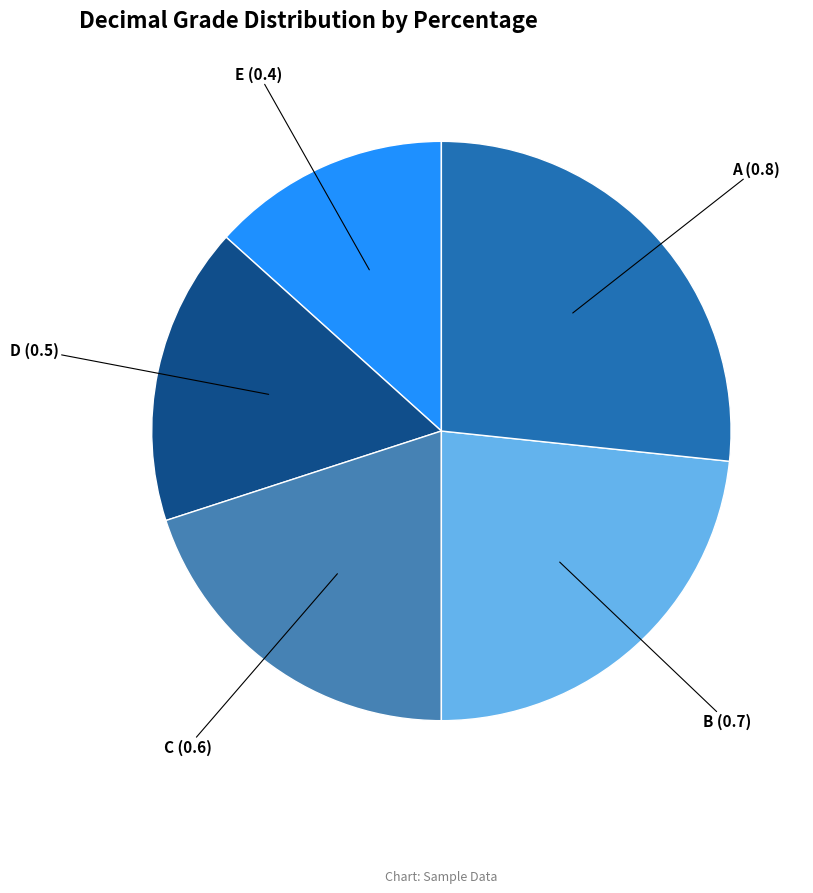

Is there any slice that represents more than half of the pie?

No